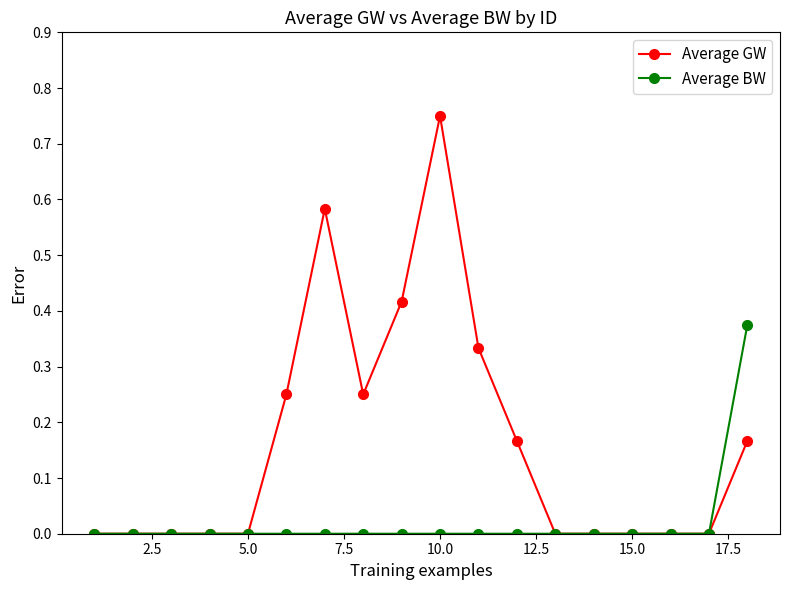

Which series has the largest range (max minus min)?

Average GW